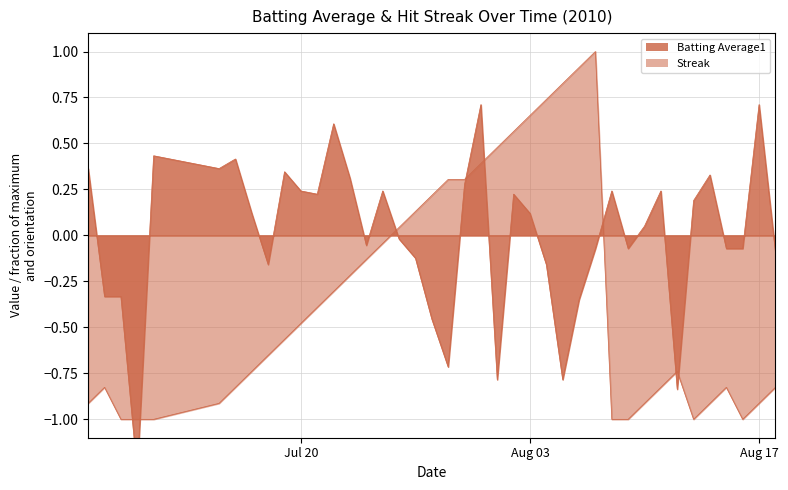

The Batting Average1 series shows 0.5 at Jul 20. True or false?

False